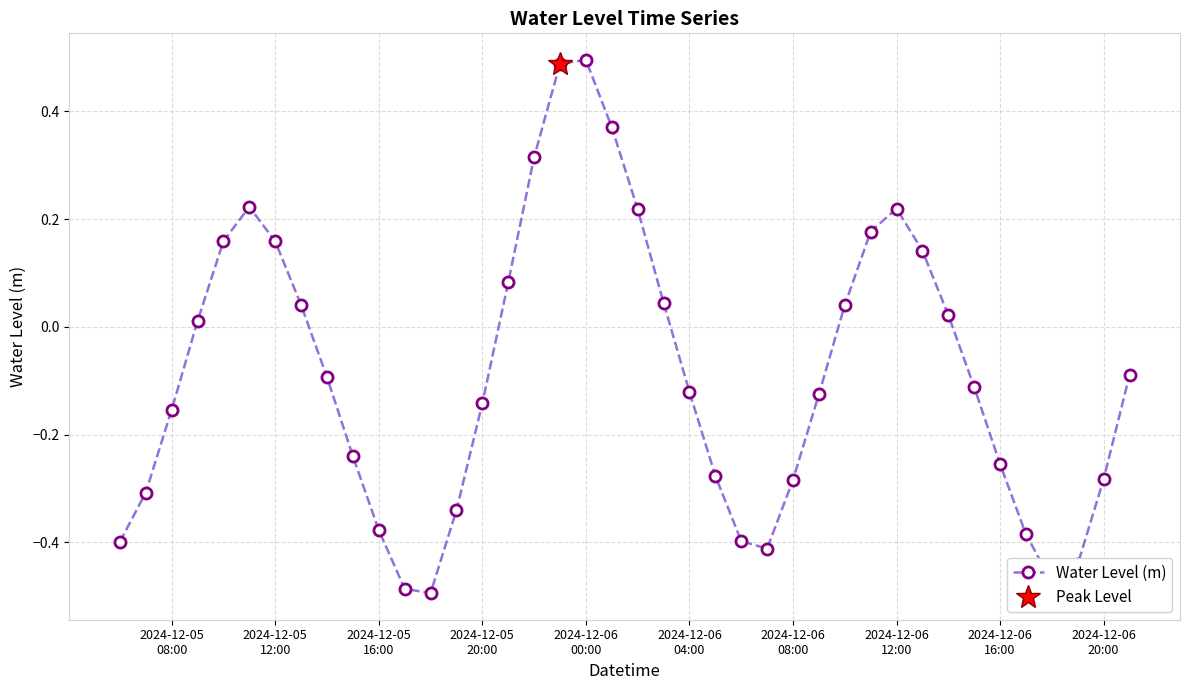

What is the minimum value shown in the chart?

-0.5